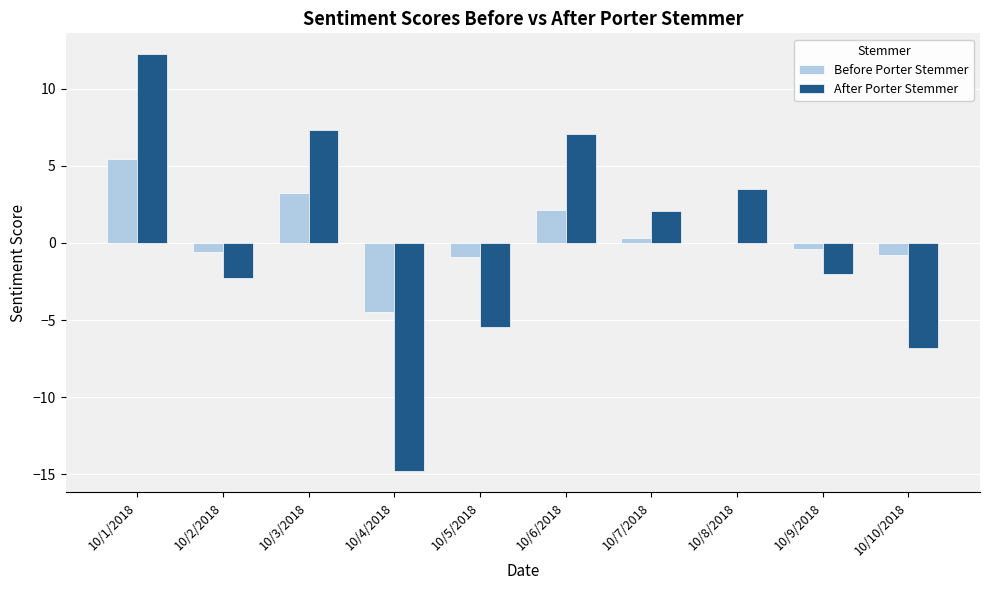

What is the total value across all series at 10/4/2018?

-19.3